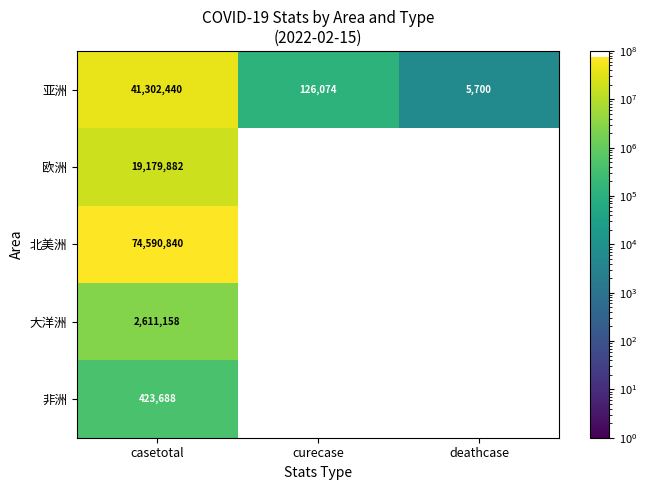

True or false: 大洋洲 has a value of 532849 at casetotal.

False